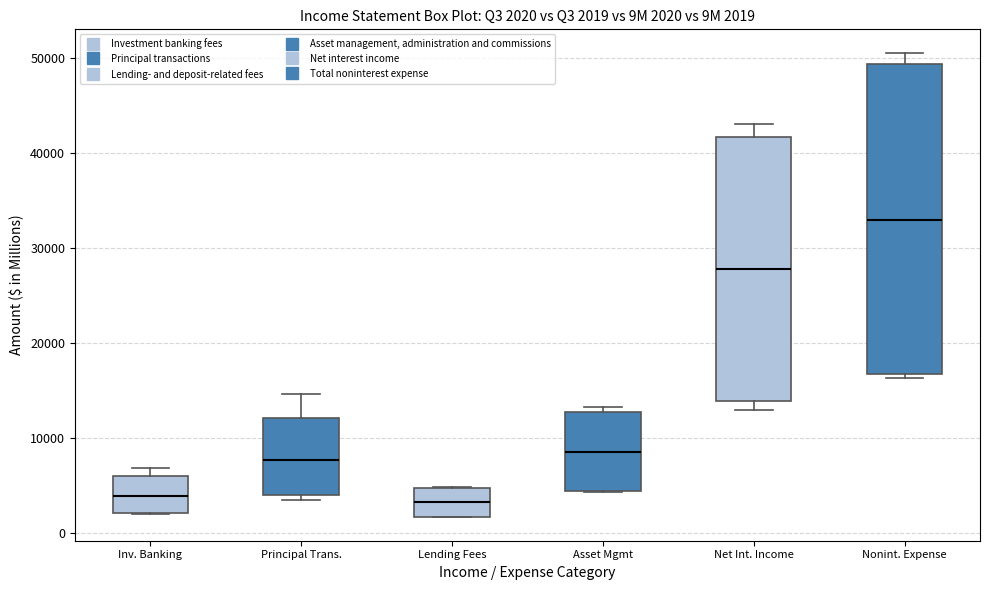

Comparing the boxes themselves (not the whiskers), which one is the tallest?

Nonint. Expense